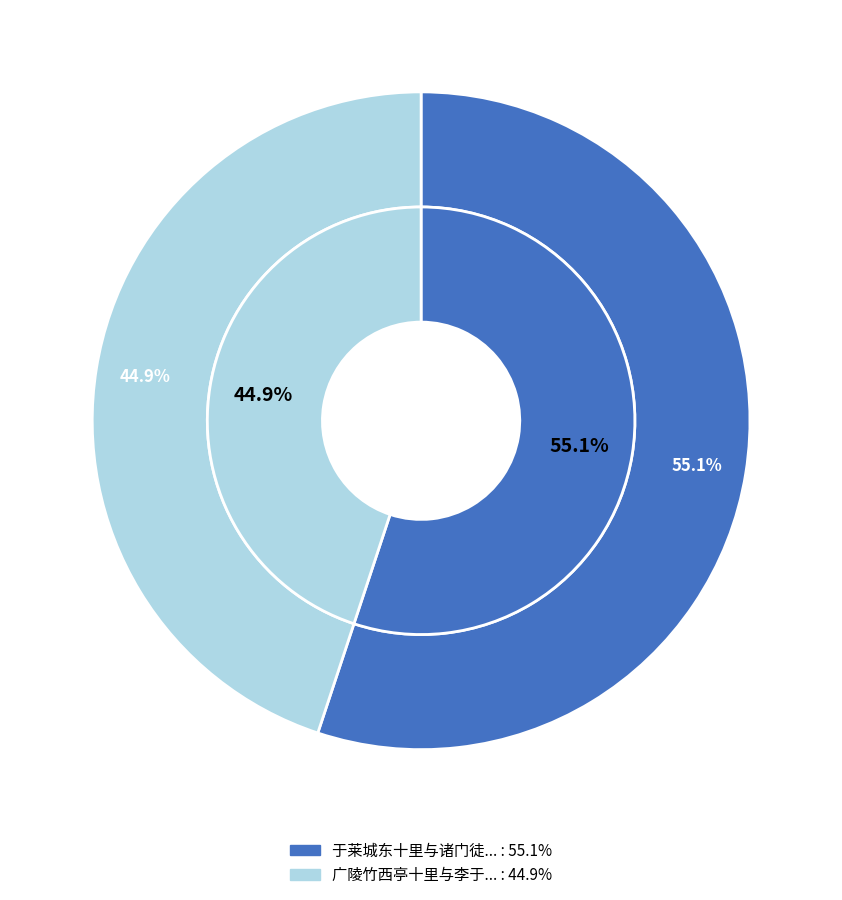

Rank the categories by value from highest to lowest.

于莱城东十里与诸门徒登青阳岭太基山上四面及中嵿扫石置仙坛诗, 广陵竹西亭十里与李于鳞别